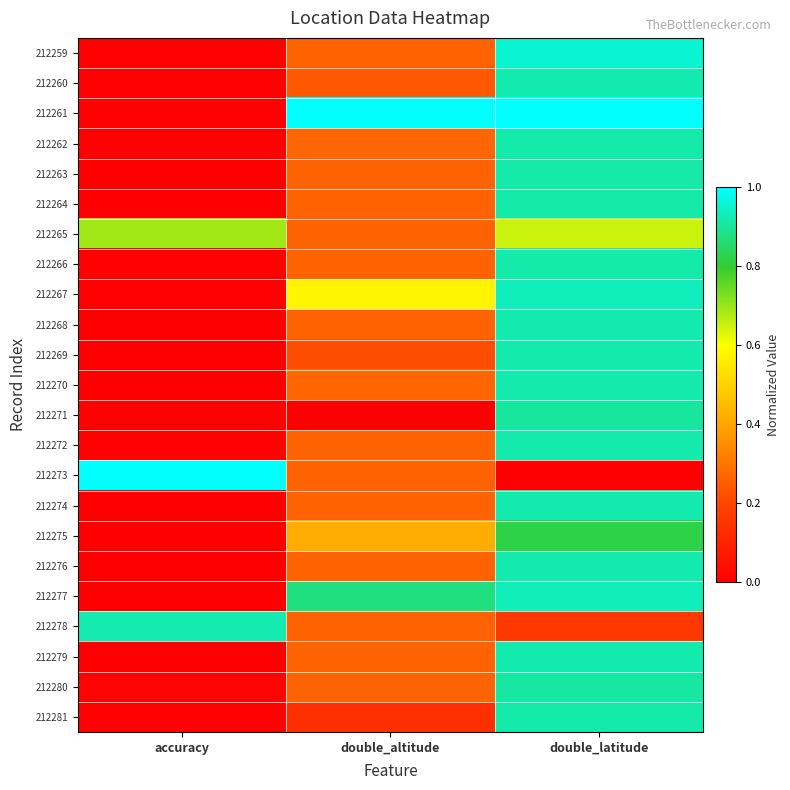

Count the number of categories in the chart.

3